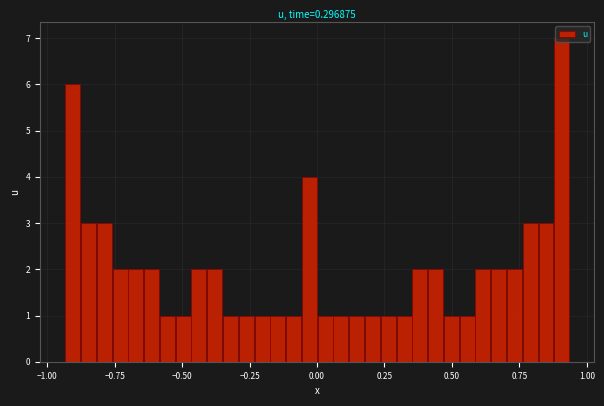

Around what value on the x-axis is the tallest bar? Give the approximate position of its centre, as read against the axis.

0.90